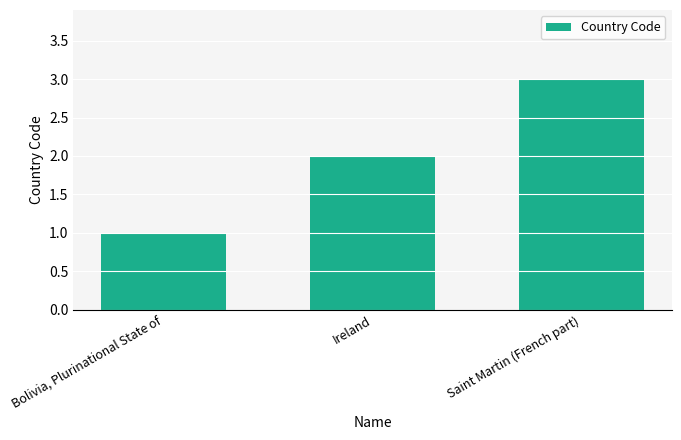

Are the bars grouped side by side (vs. stacked)?

No